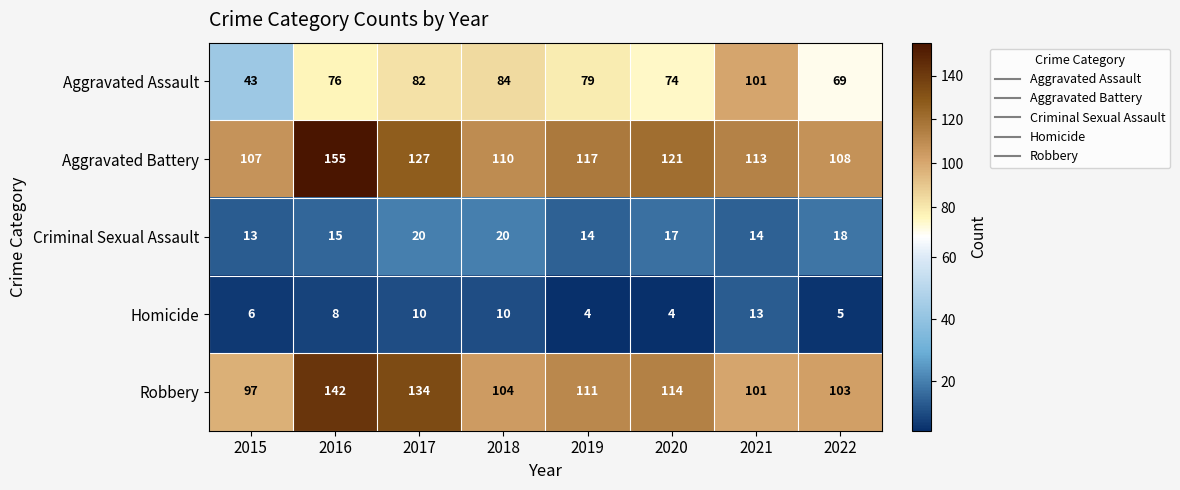

Rank the categories by Robbery value from lowest to highest.

2015, 2021, 2022, 2018, 2019, 2020, 2017, 2016